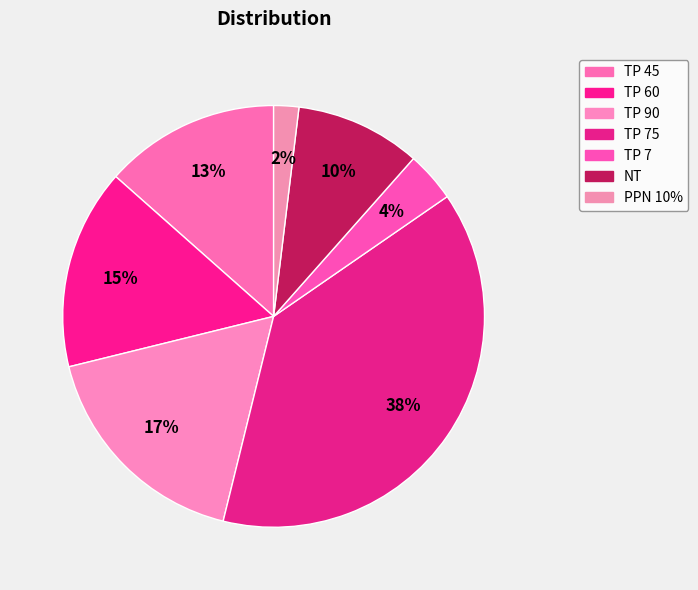

What is the ratio of the value at TP 45 to the value at TP 7?

3.5